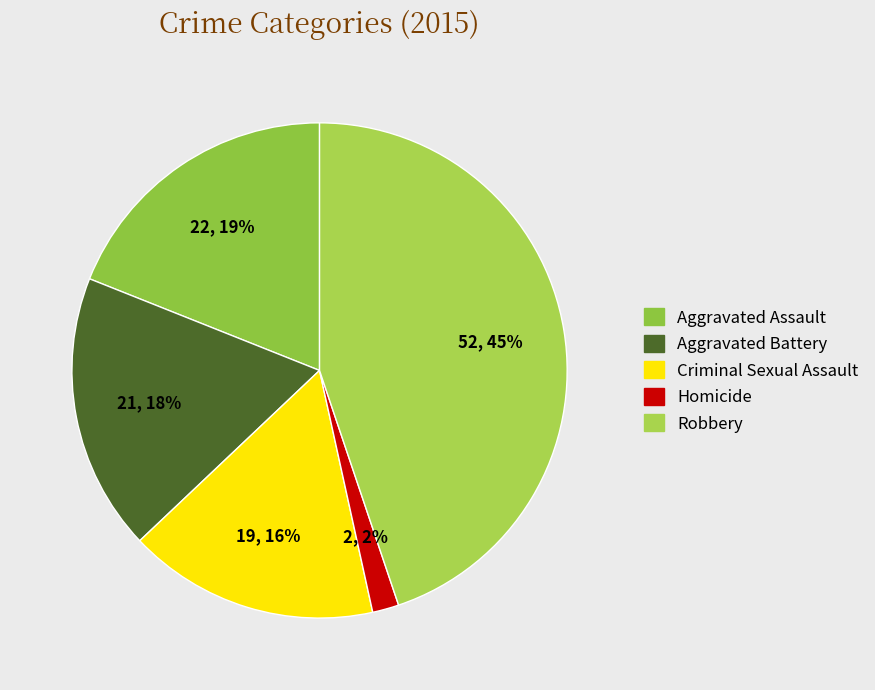

Is there a majority slice in this chart?

No